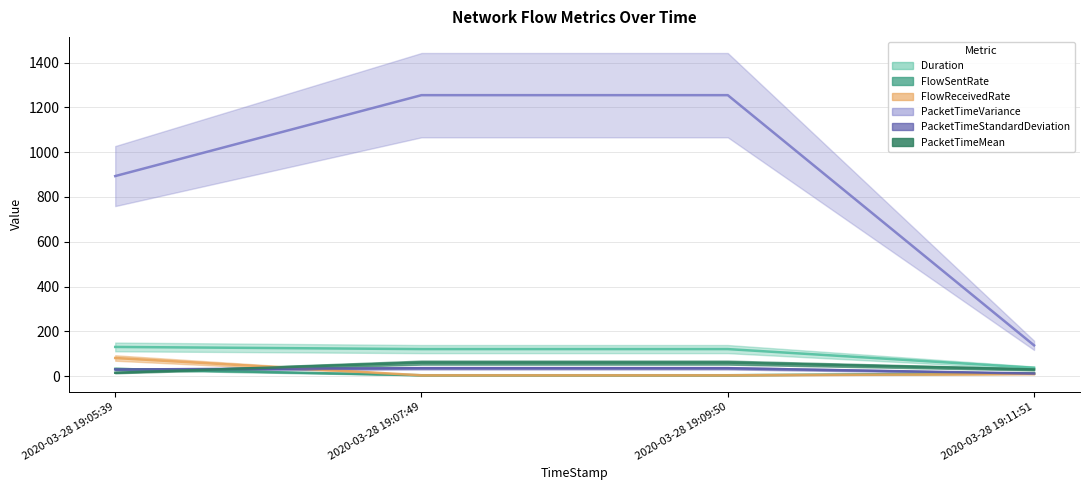

How many interior local peaks does the PacketTimeVariance series have?

1